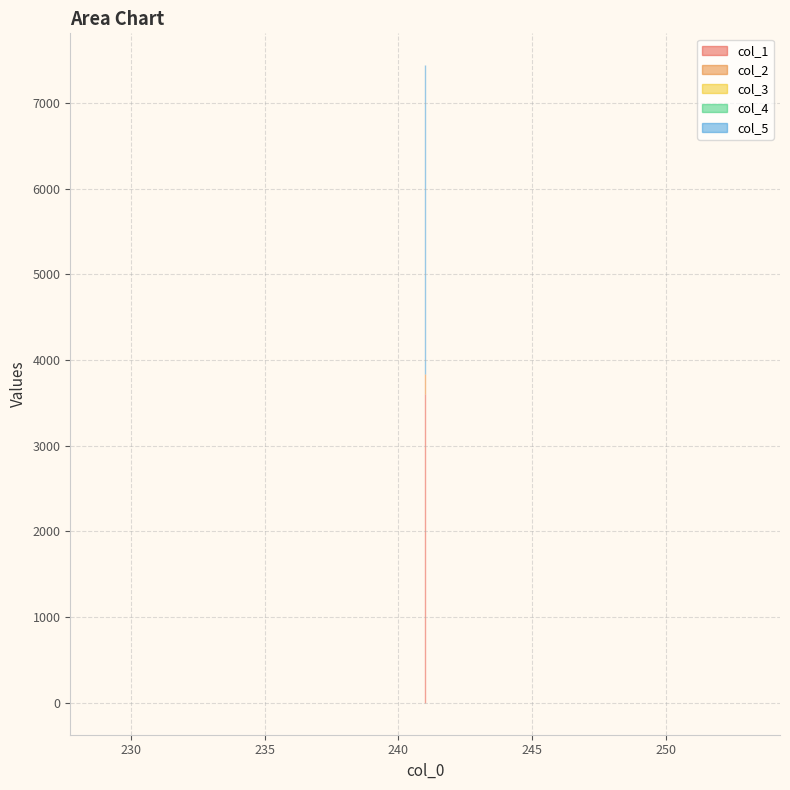

Between 241 and 241, which is larger?

241